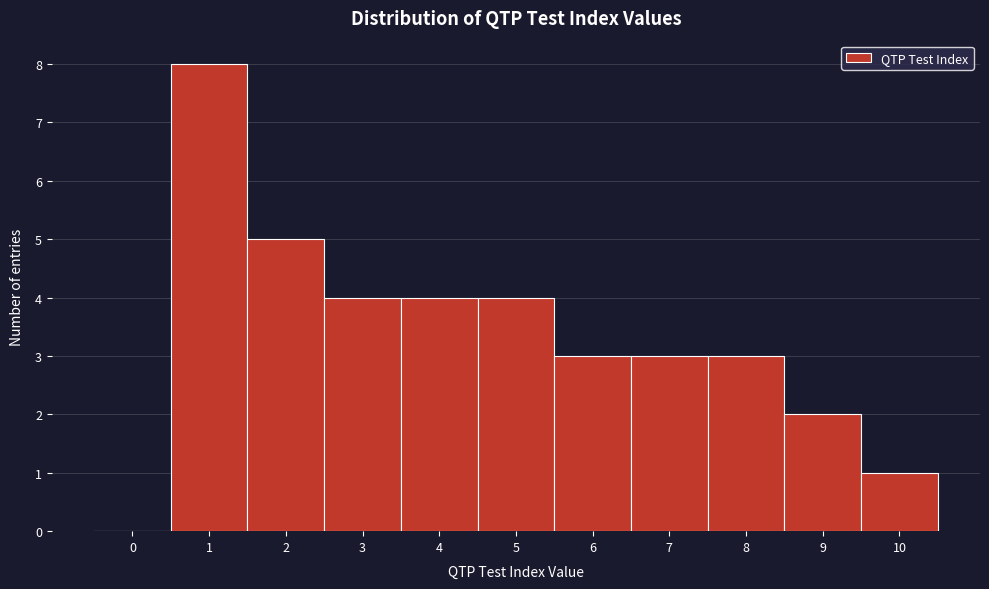

Reading left to right, transcribe all the data shown in this chart.

0=0	1=8	2=5	3=4	4=4	5=4	6=3	7=3	8=3	9=2	10=1